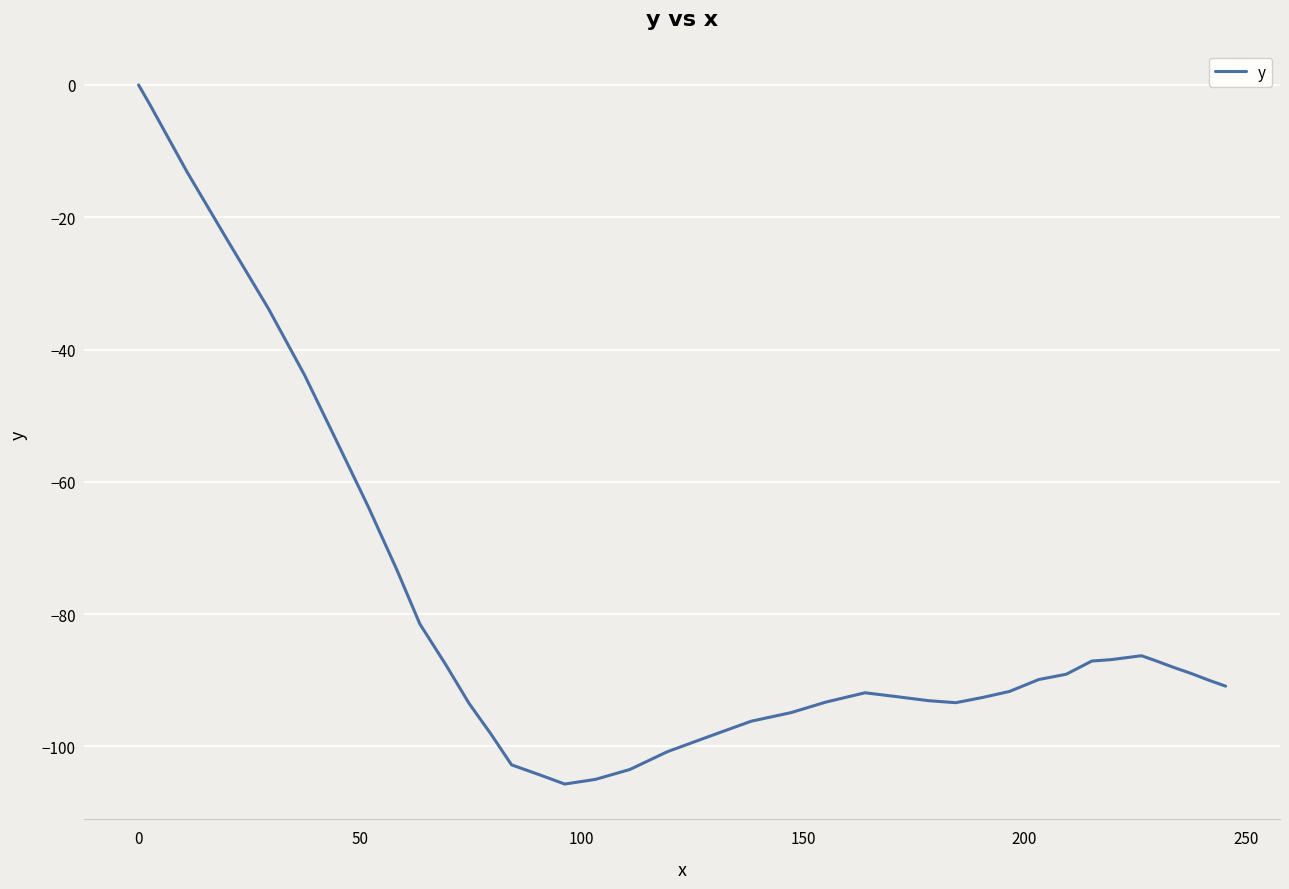

What is the smallest value displayed?

-105.7